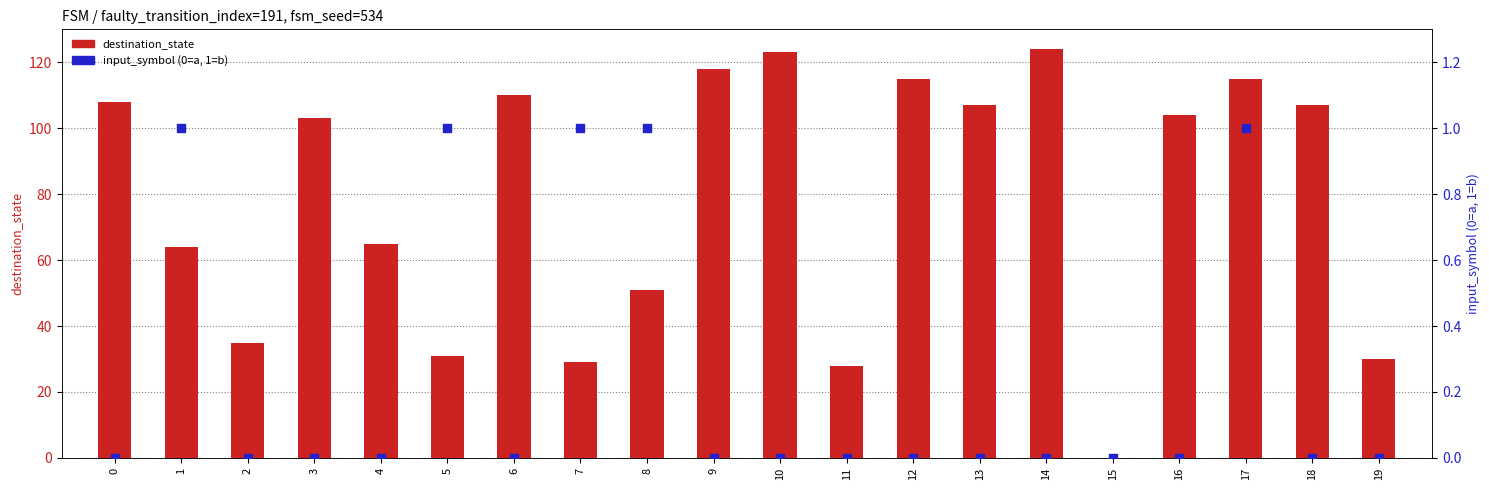

Which series reaches the maximum Y coordinate?

destination_state